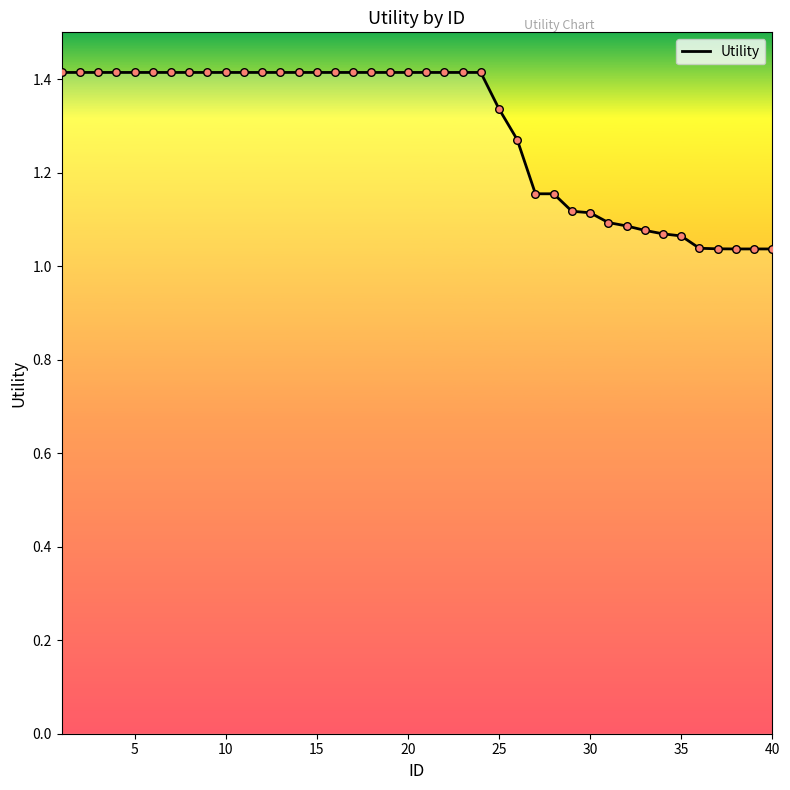

What is the maximum value shown in the chart?

1.4